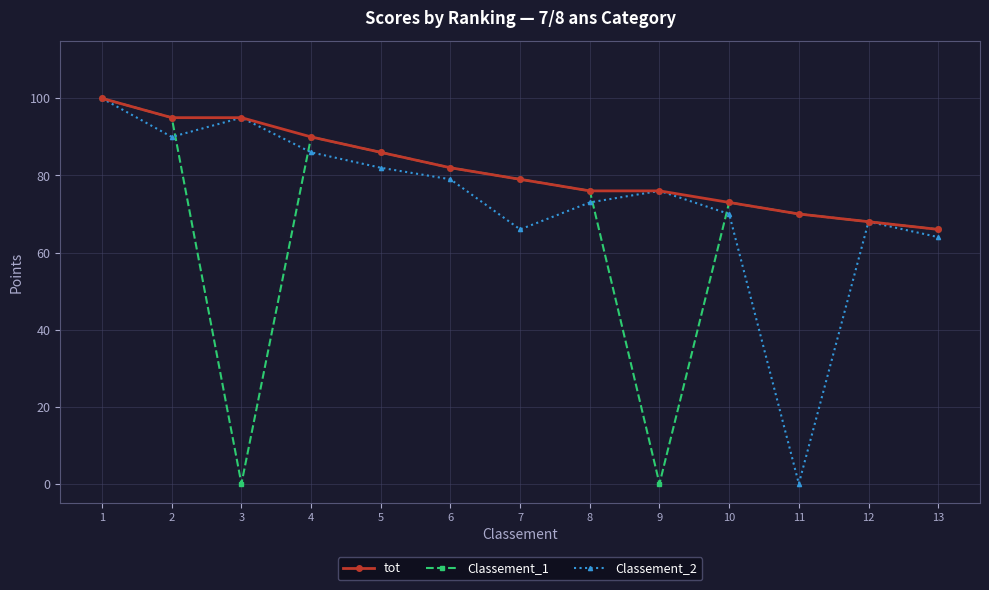

True or false: Classement_1 has a value of 73 at 10.

True